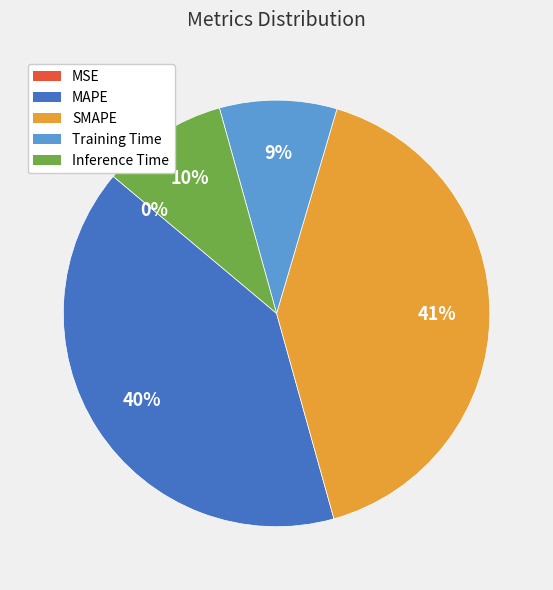

The MAPE slice represents 40% of the pie. True or false?

True